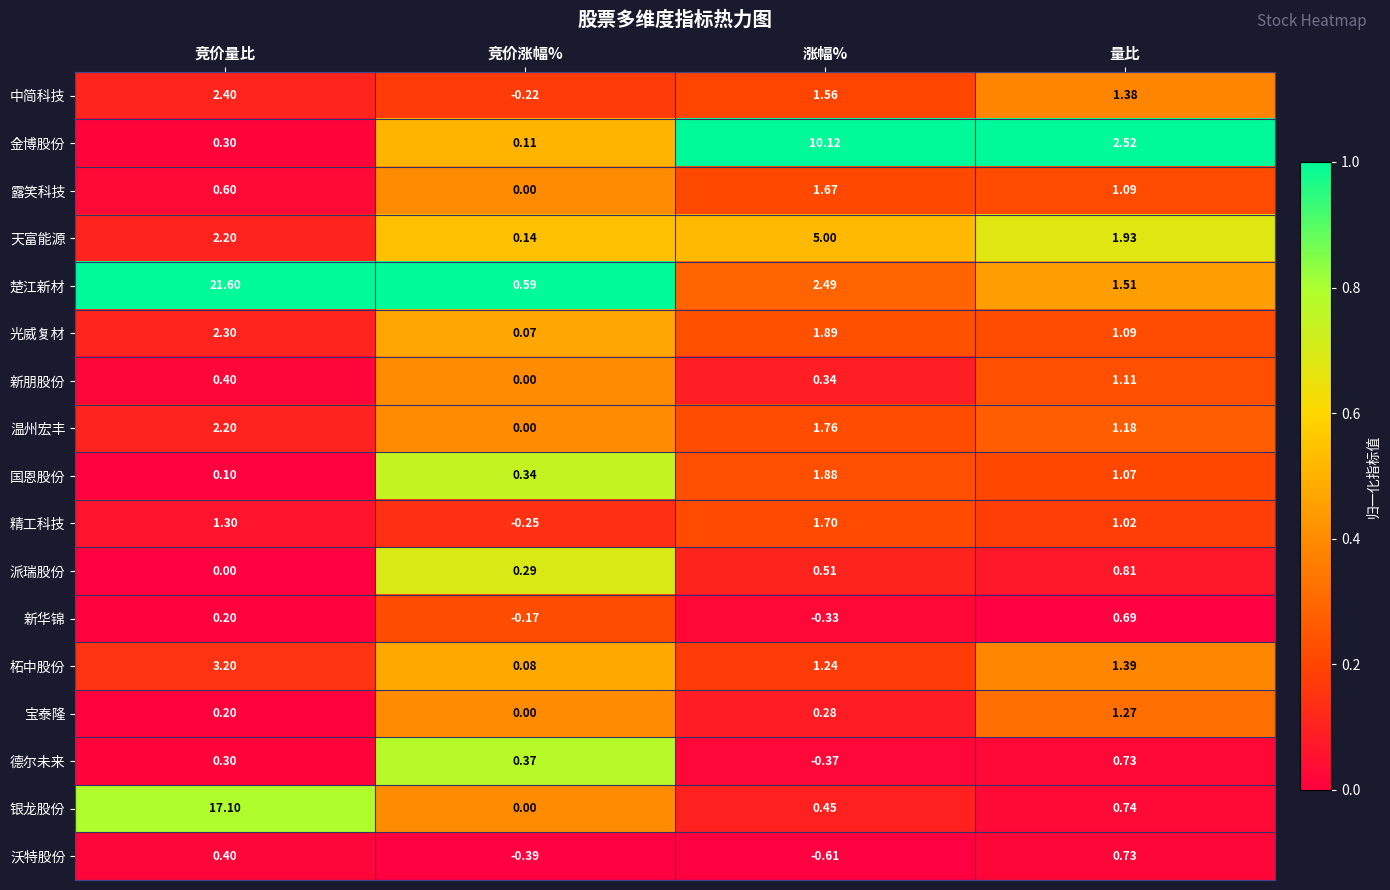

Rank the categories by 露笑科技 value from highest to lowest.

涨幅%, 量比, 竞价量比, 竞价涨幅%